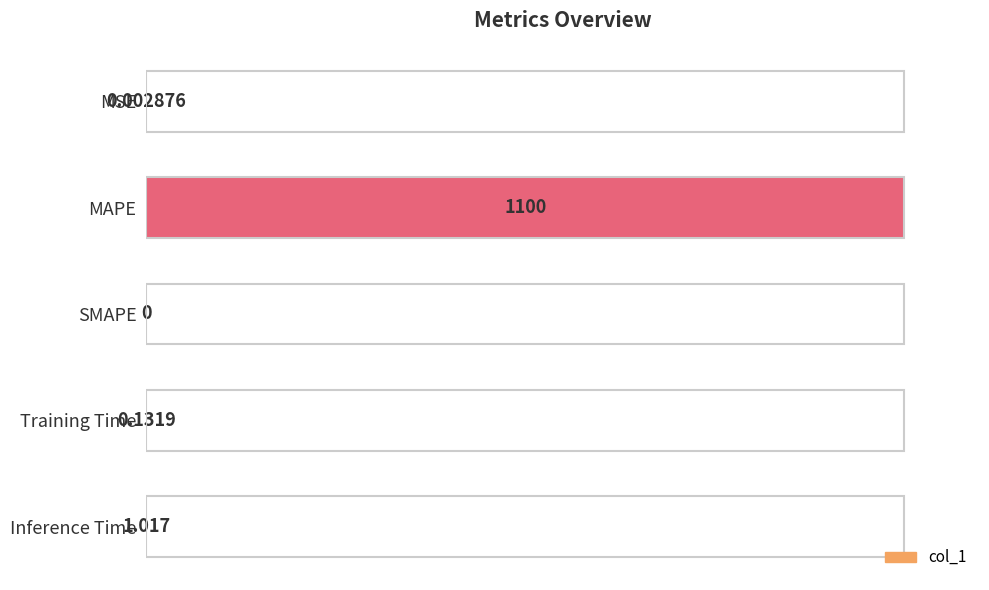

Which has a higher value, SMAPE or MSE?

MSE